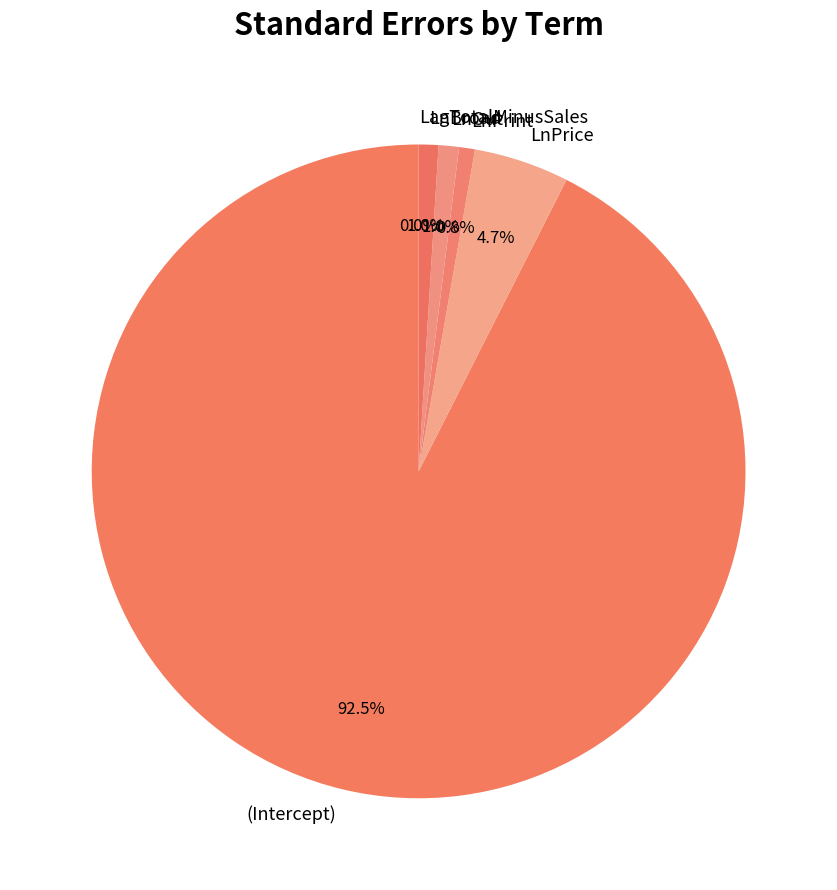

Which category has the biggest portion of the pie?

(Intercept)